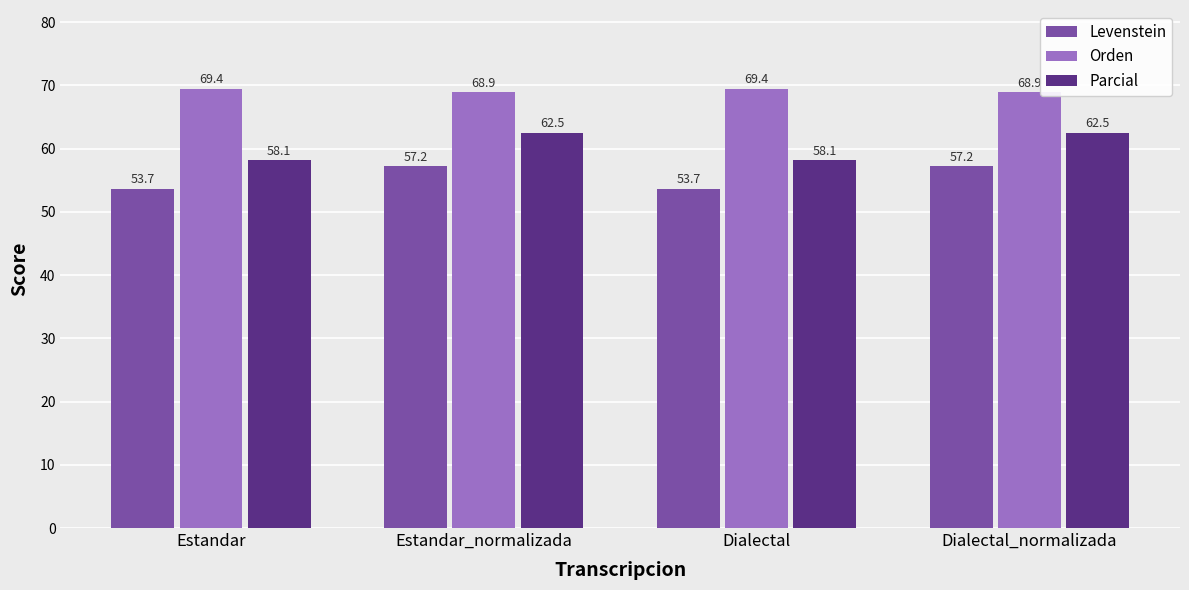

What is the label of the 2nd bar from the left?

Estandar_normalizada